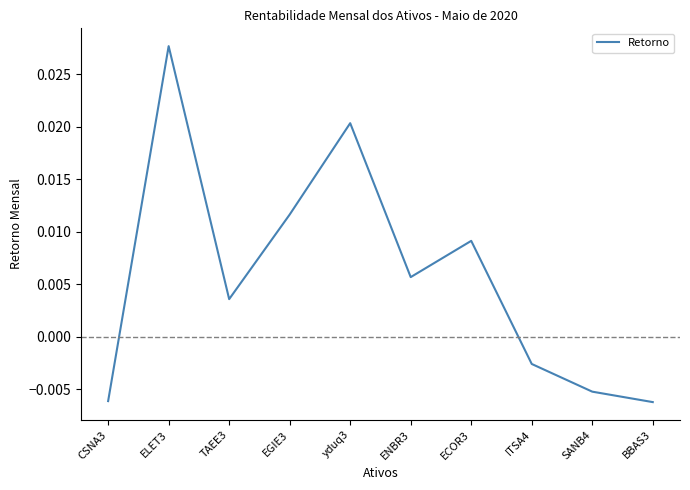

What is the sum of all values?

0.1